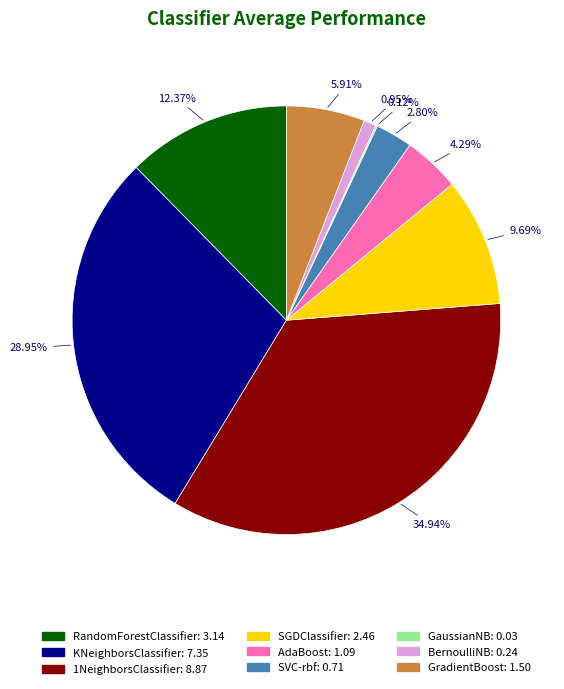

To the nearest percent, what is the average slice percentage?

11%